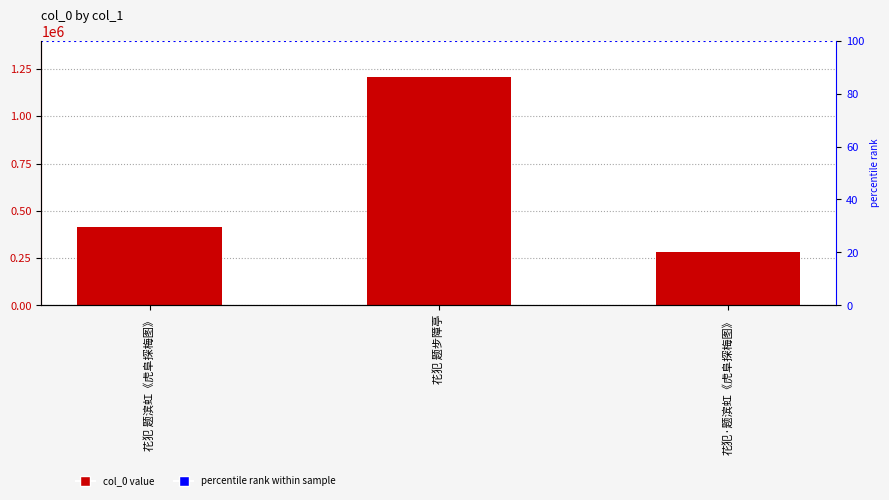

List the labels in order of value, smallest first.

花犯·题滨虹《虎阜探梅图》, 花犯 题滨虹《虎阜探梅图》, 花犯 题步障亭